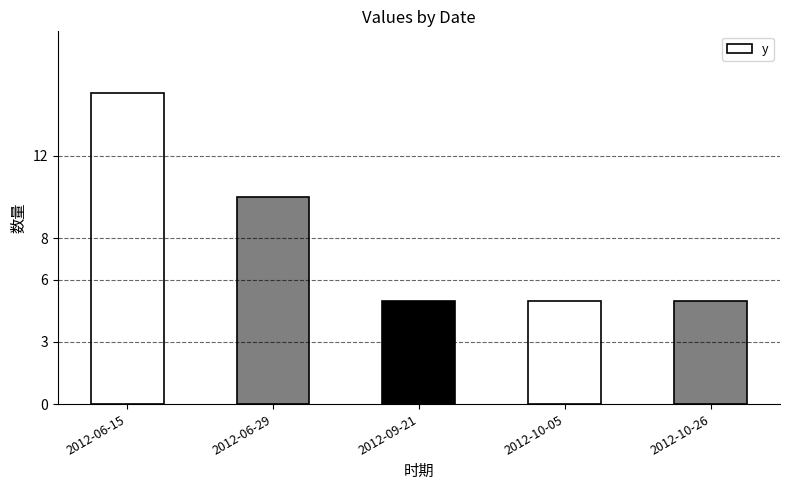

Is it true that the value at 2012-06-29 is 10?

True